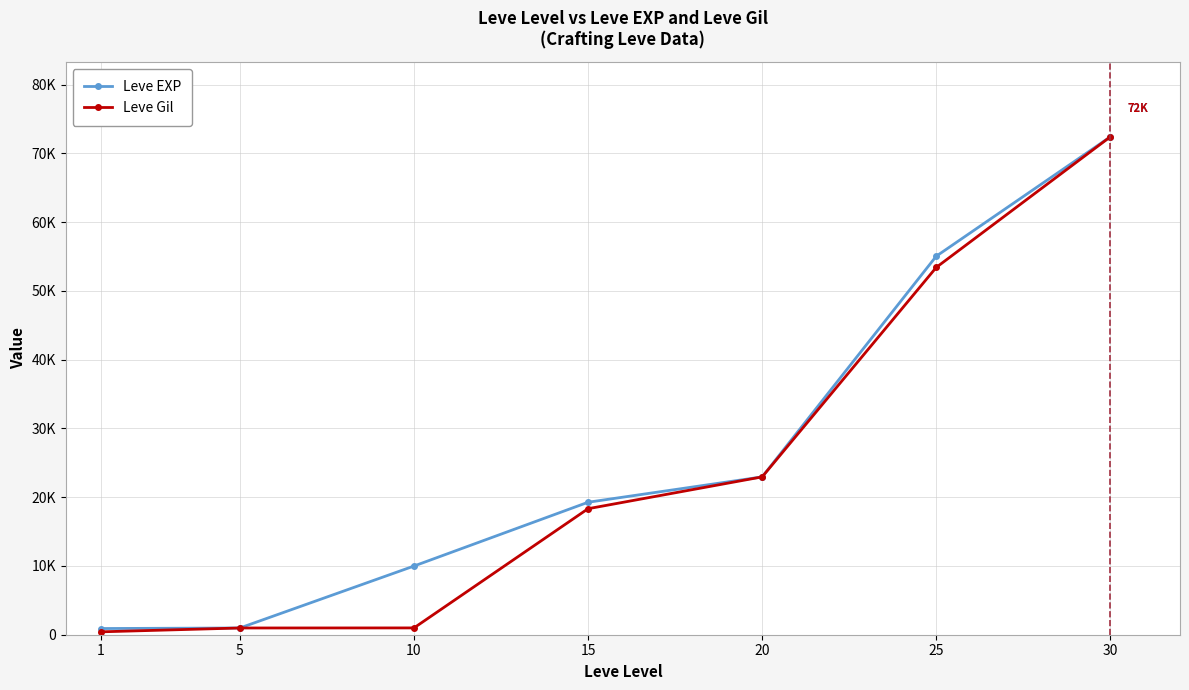

What is the difference between the Leve EXP values at 1 and 15?

18370